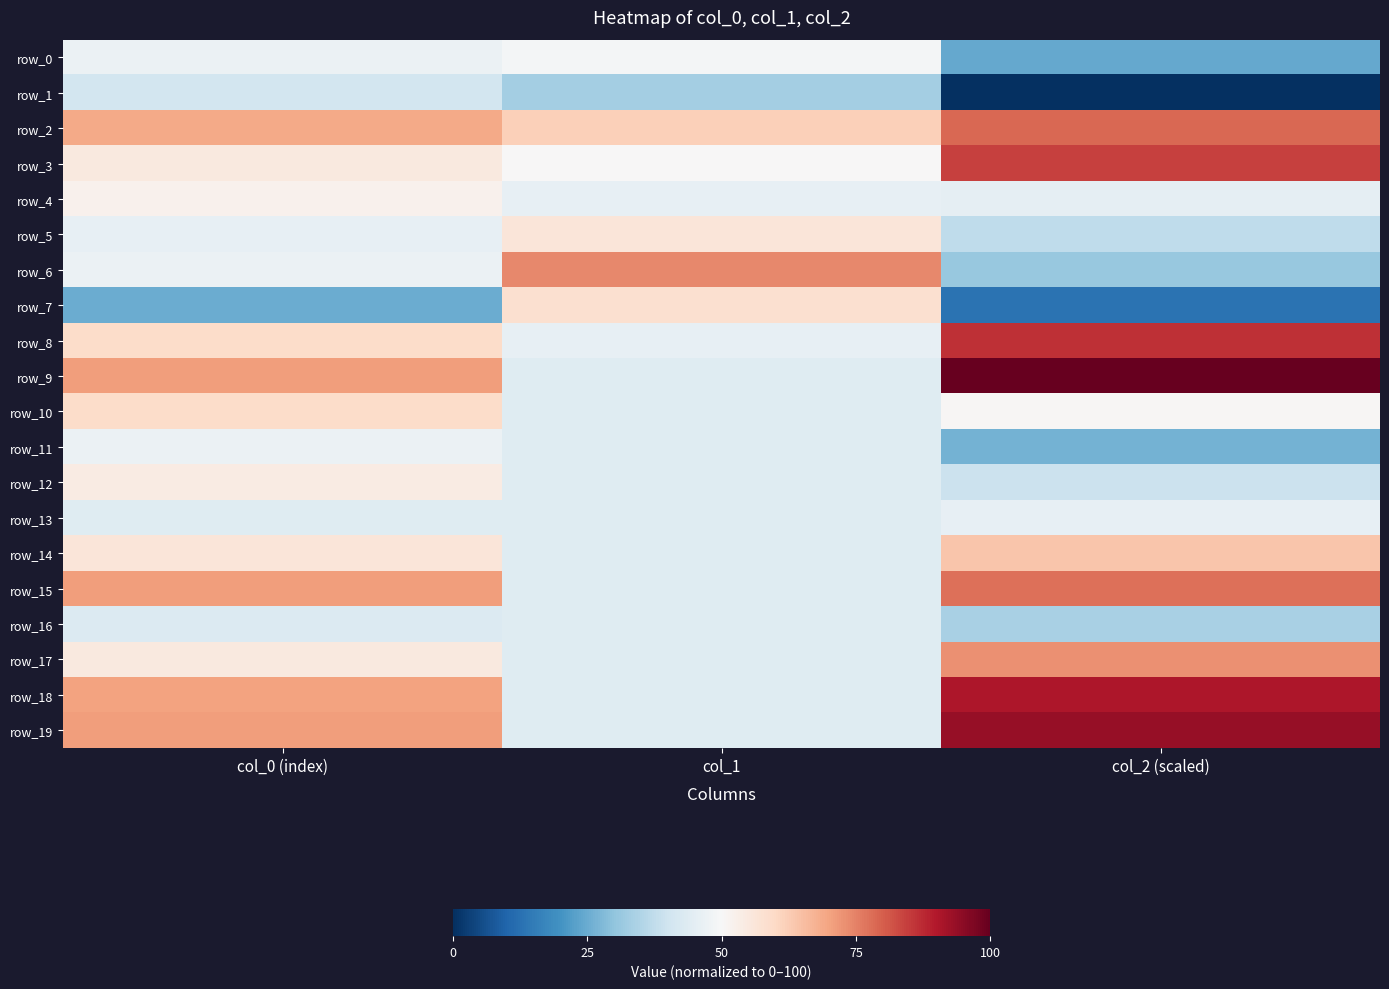

Where does the row_8 series first go above 59?

col_2 (scaled)